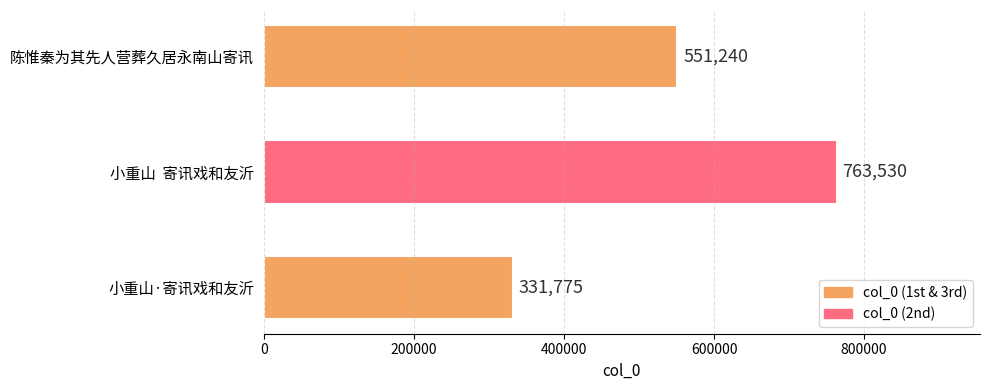

What is the change in value from 小重山·寄讯戏和友沂 to 陈惟秦为其先人营葬久居永南山寄讯?

+219465